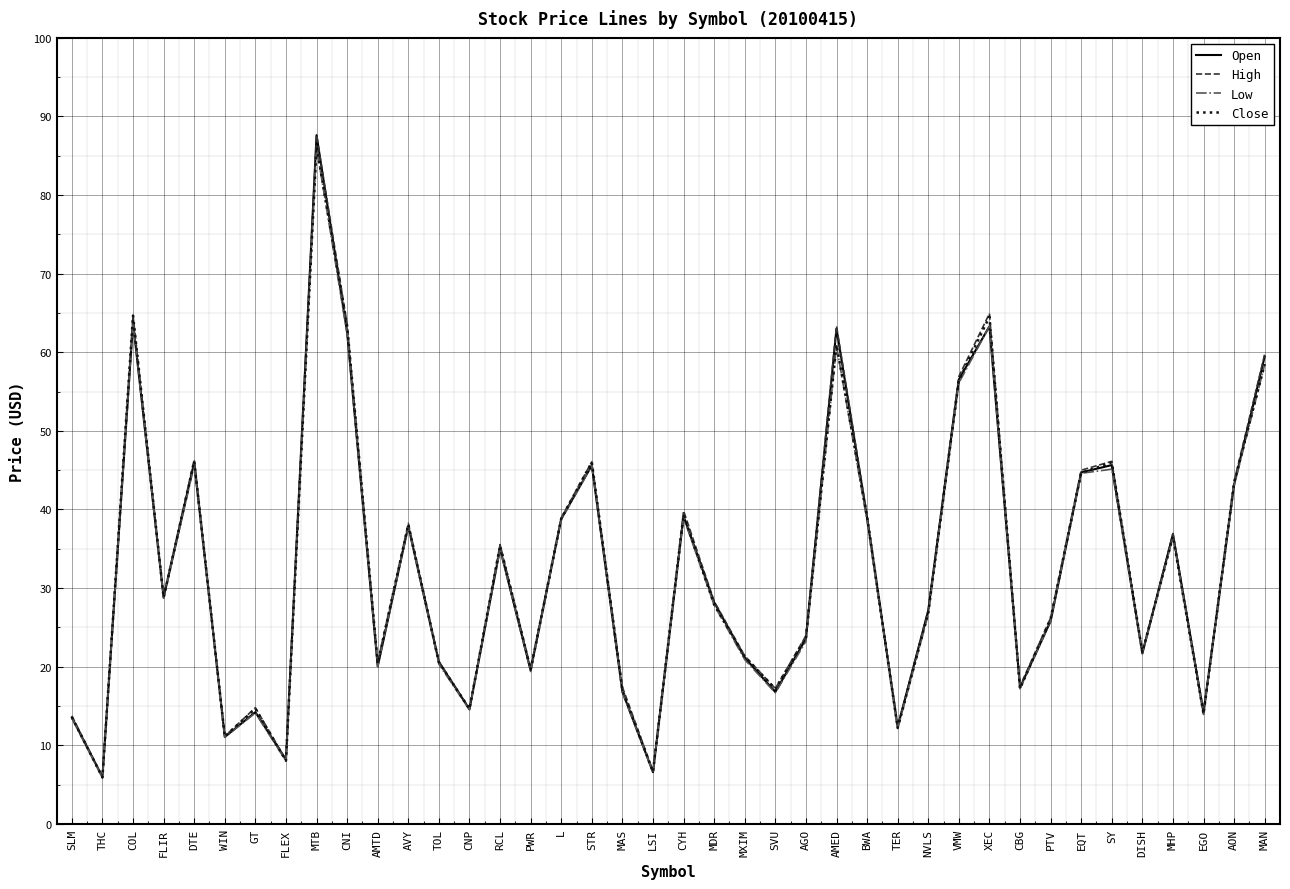

What is the total value across all series at CNP?

58.3